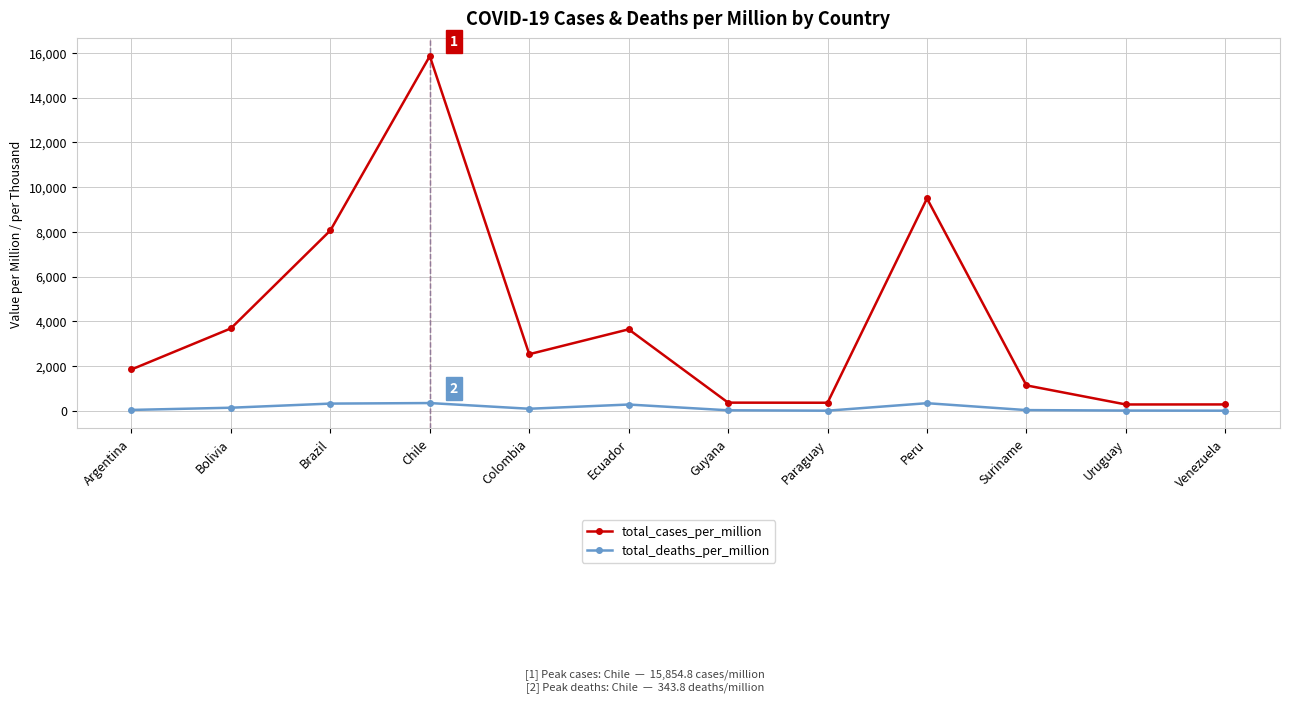

List the series in order of their peak value, highest first.

total_cases_per_million, total_deaths_per_million